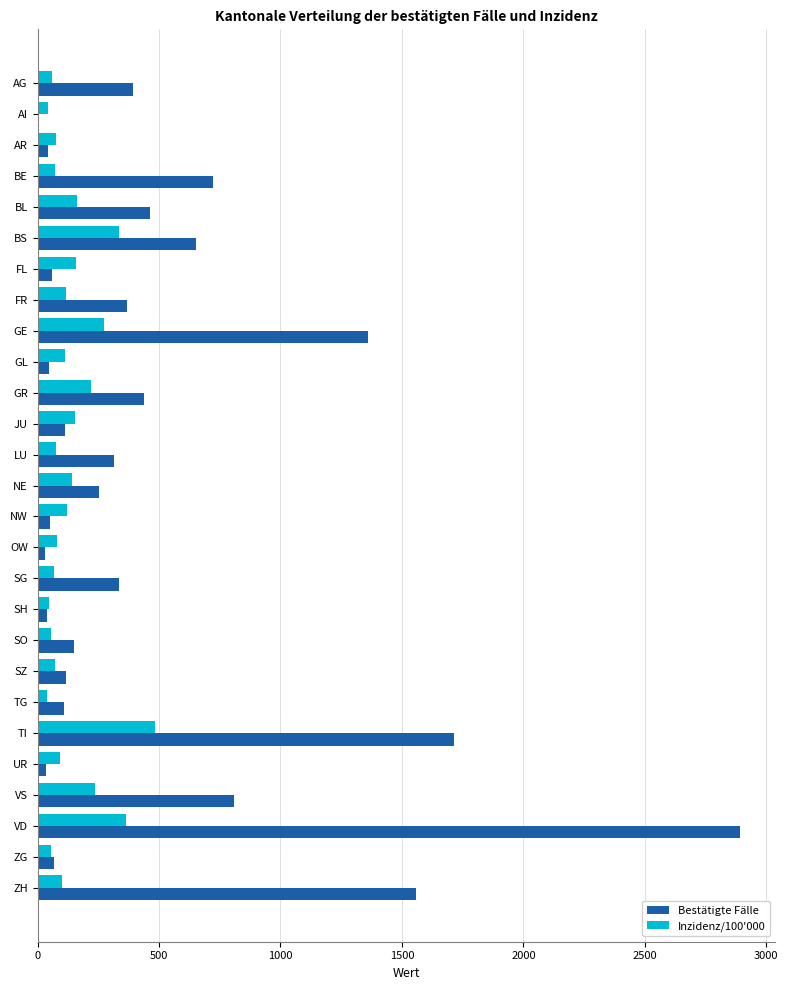

What is the sum of the Bestätigte Fälle values at BE and SZ?

837.0